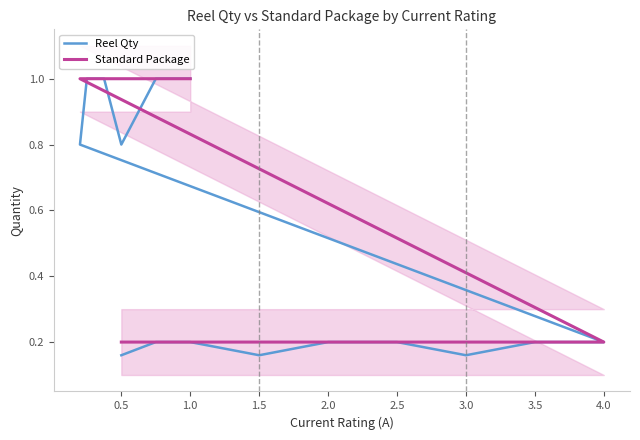

List the series in order of their peak value, lowest first.

Reel Qty, Standard Package